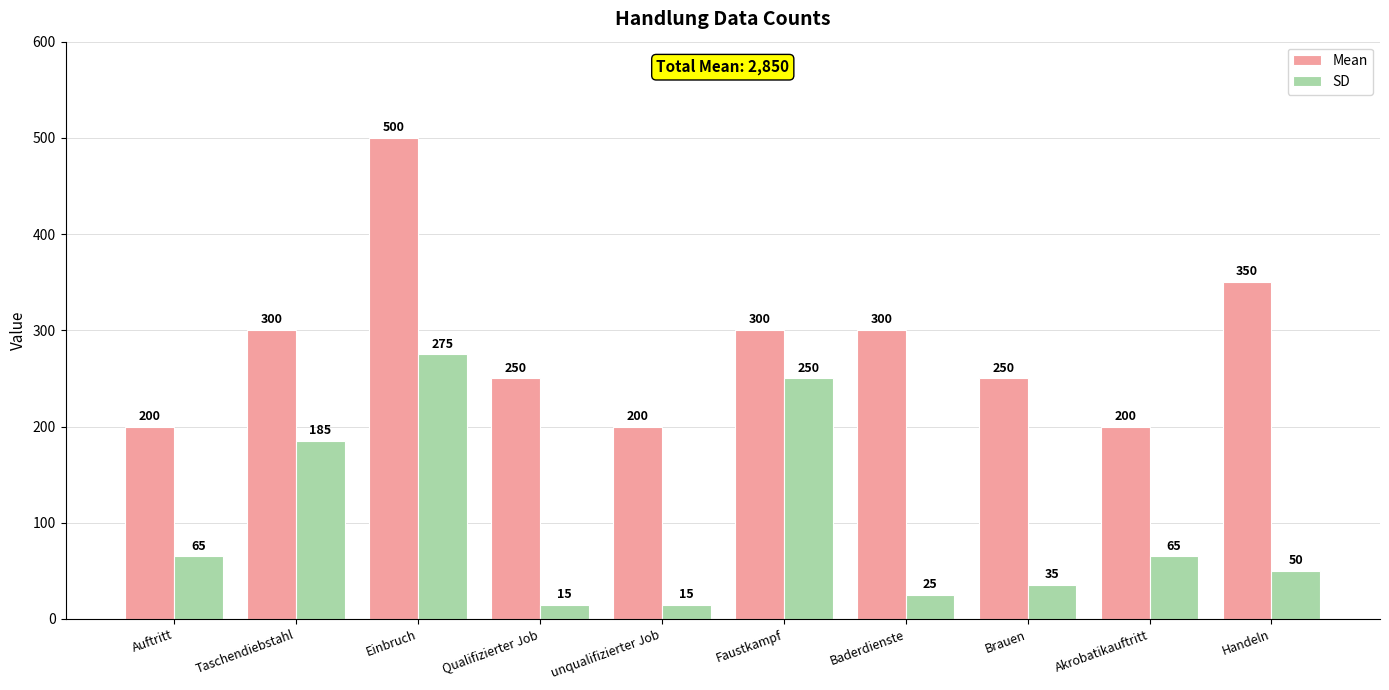

Rank the series by their maximum value, from highest to lowest.

Mean, SD